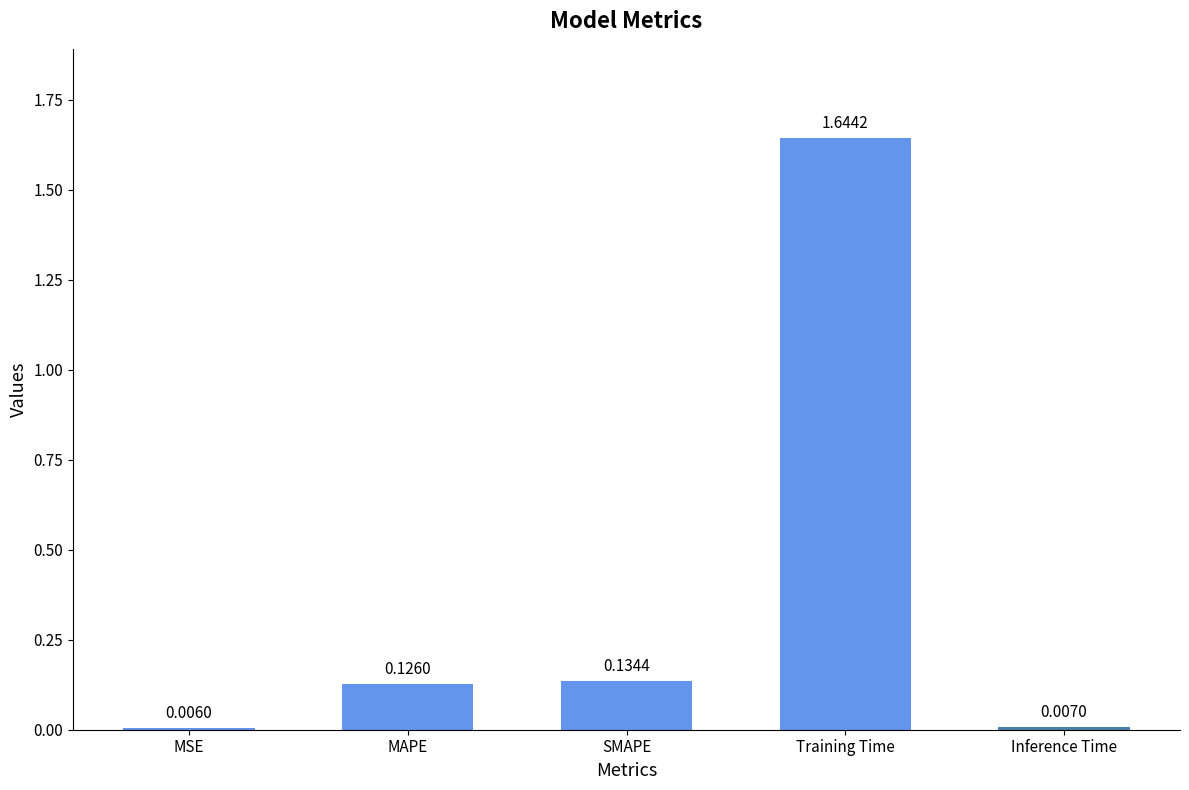

Which label corresponds to the smallest value in the chart?

MSE